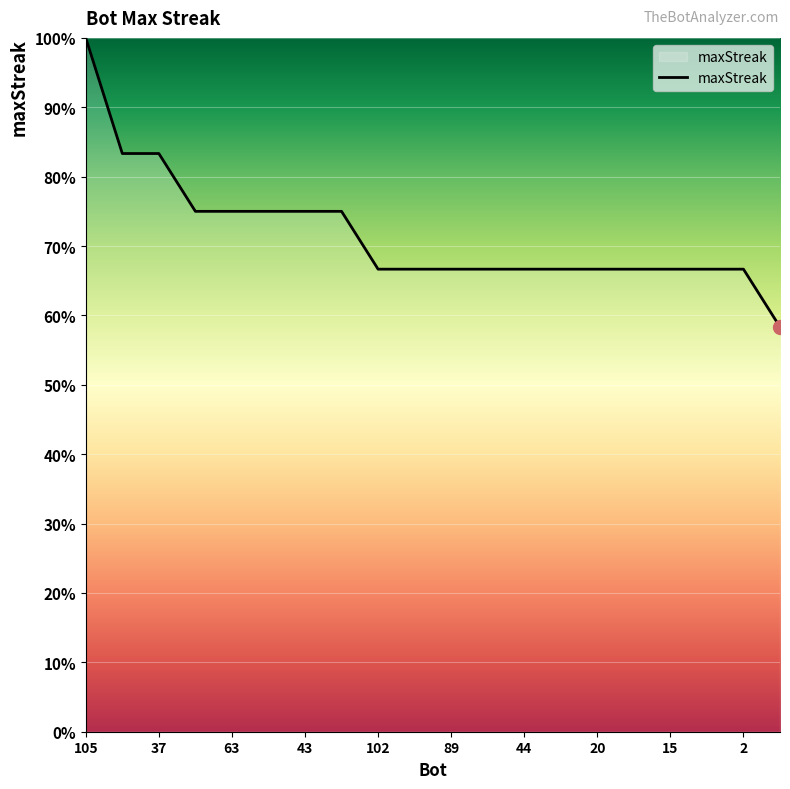

What is the difference between the maximum and minimum values?

41.7